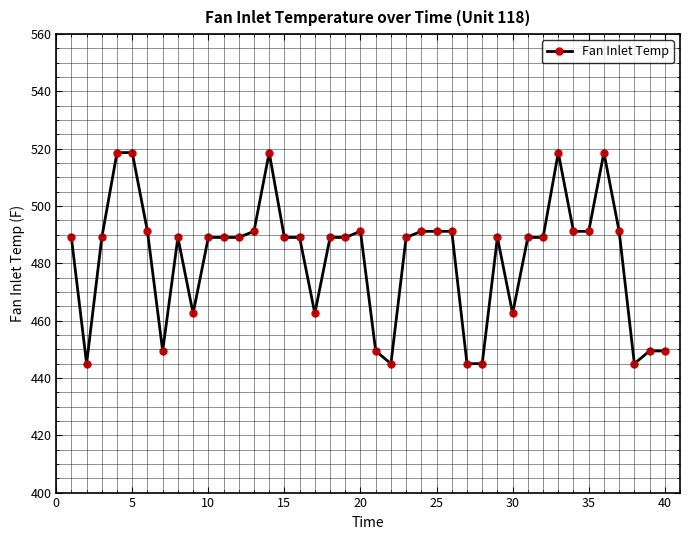

What is the maximum value shown in the chart?

518.7